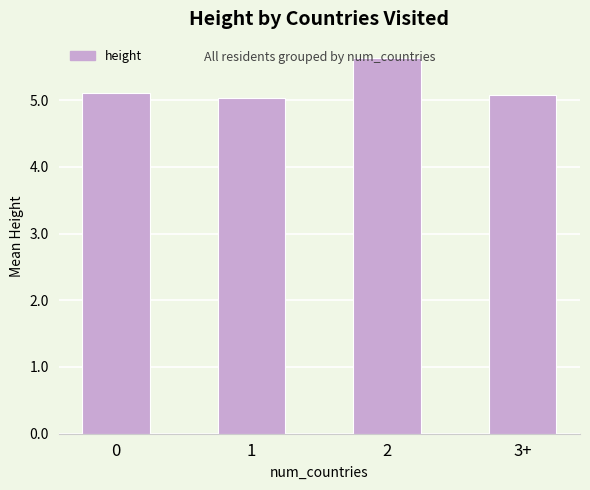

At which category does the chart reach its peak across all series?

2